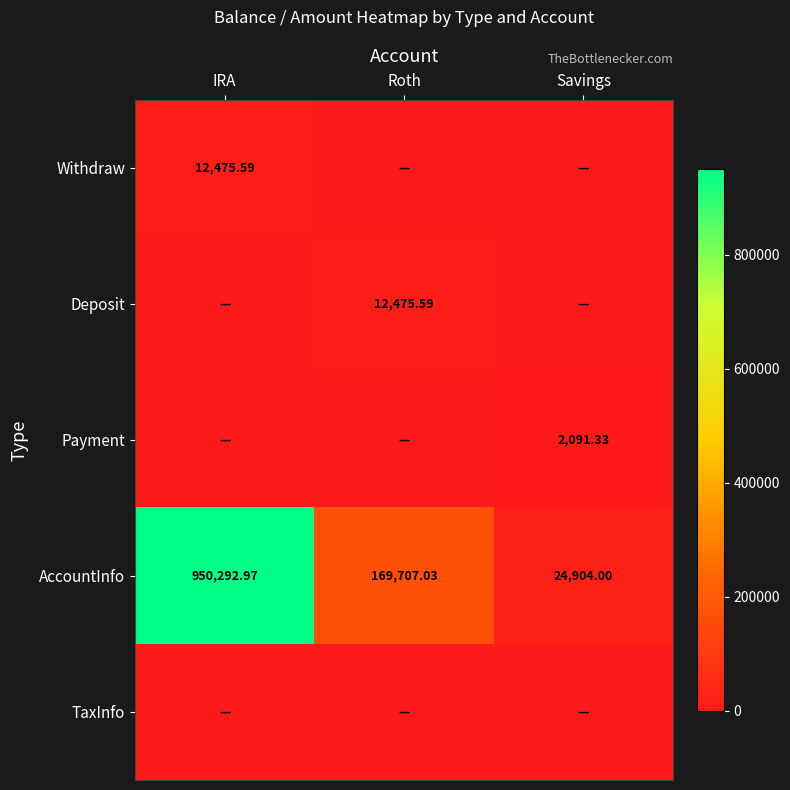

At how many categories does at least one series exceed 519839?

1